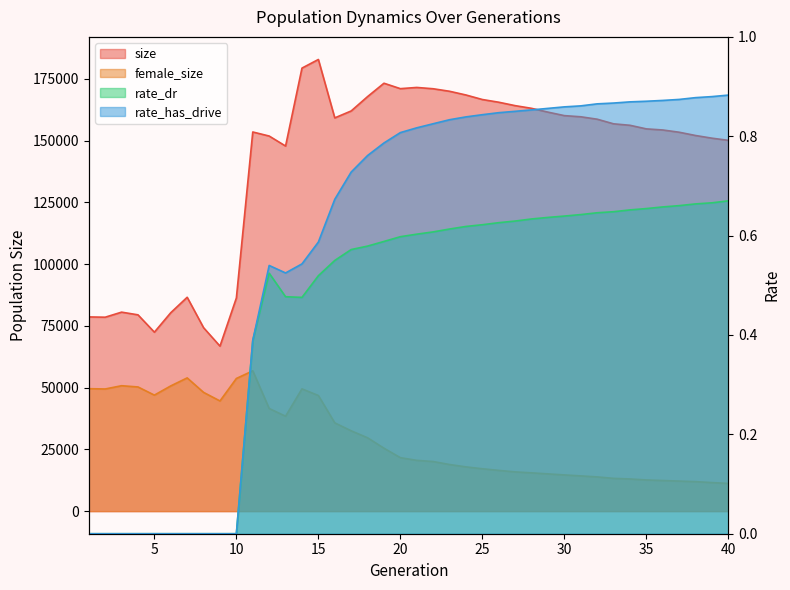

At which category is the sum across all series the highest?

15